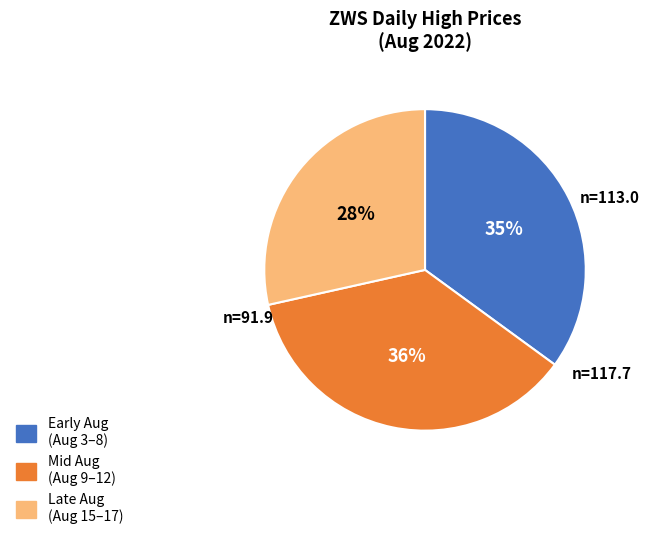

Is there any slice that represents more than half of the pie?

No